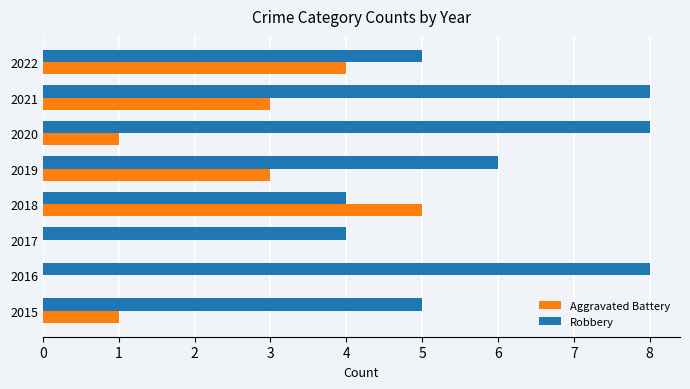

What is the maximum value for Robbery?

8